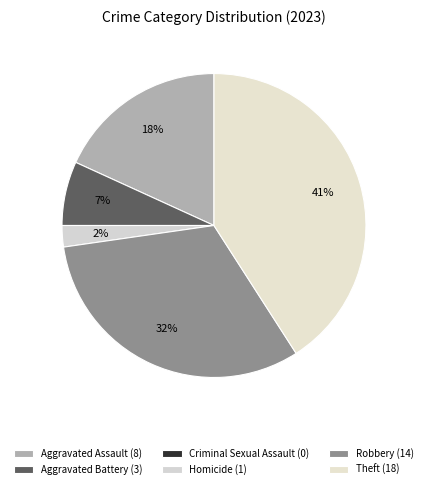

Count the number of slices in the pie.

6